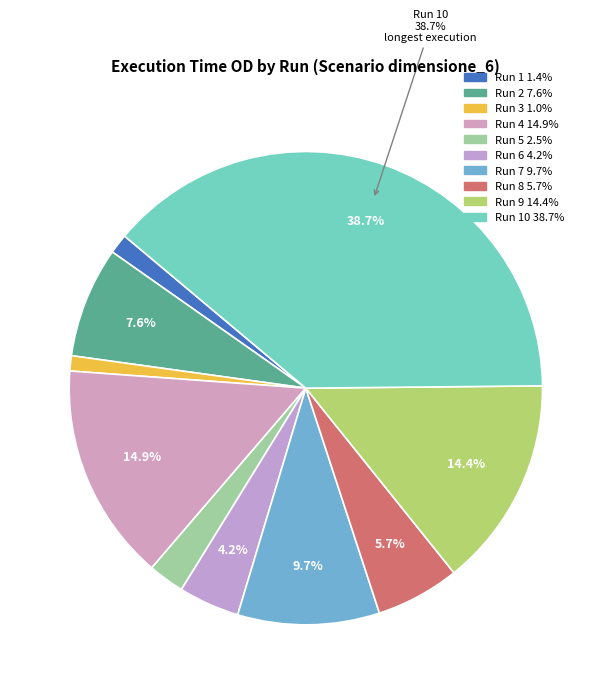

Count the number of slices in the pie.

10